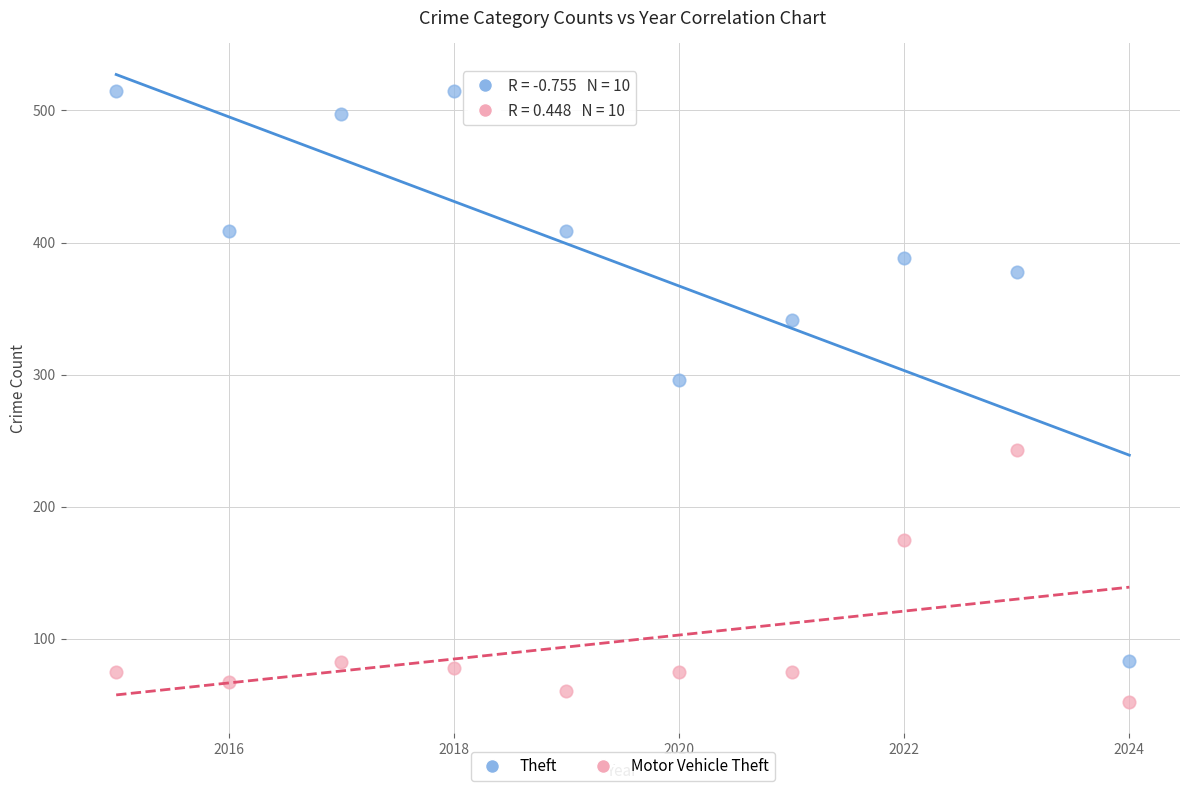

Across all data points, what is the range of X values (max minus min)?

9